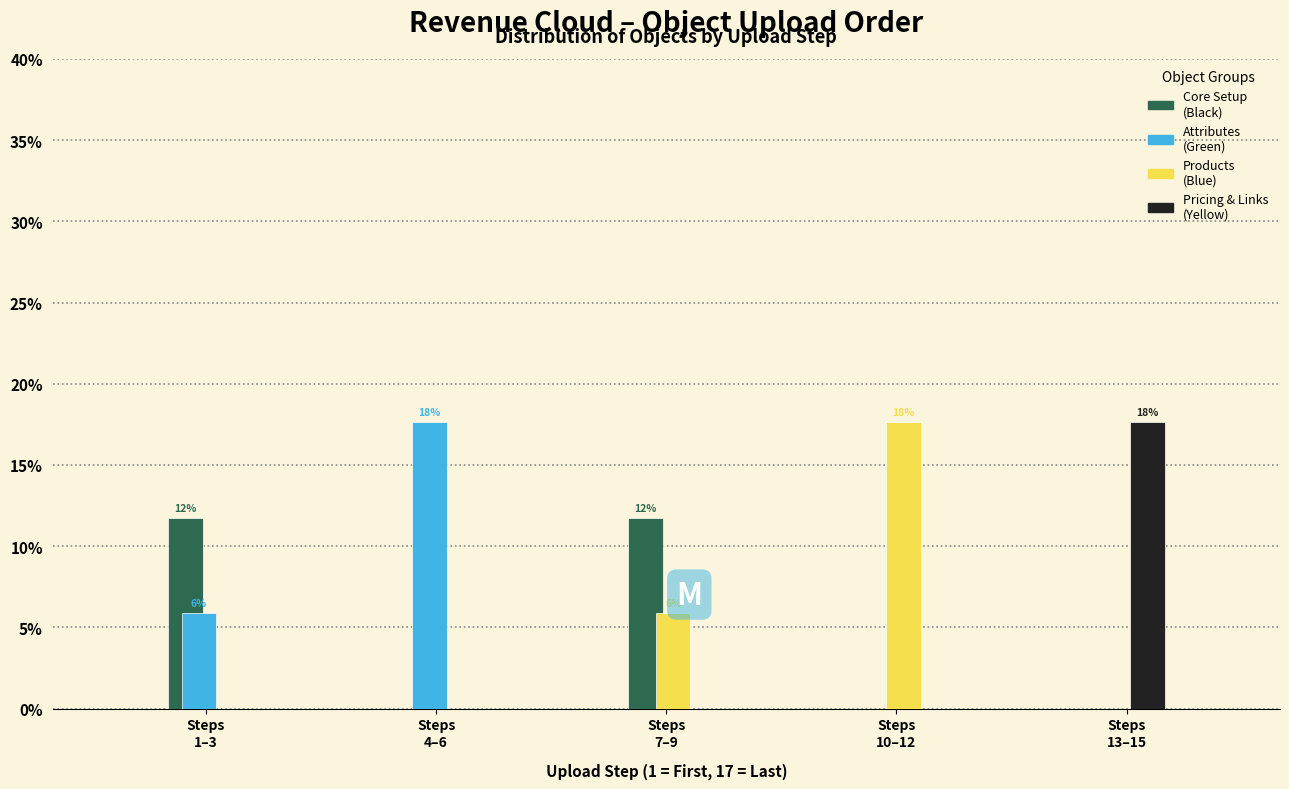

What is the maximum value shown in the chart?

17.6